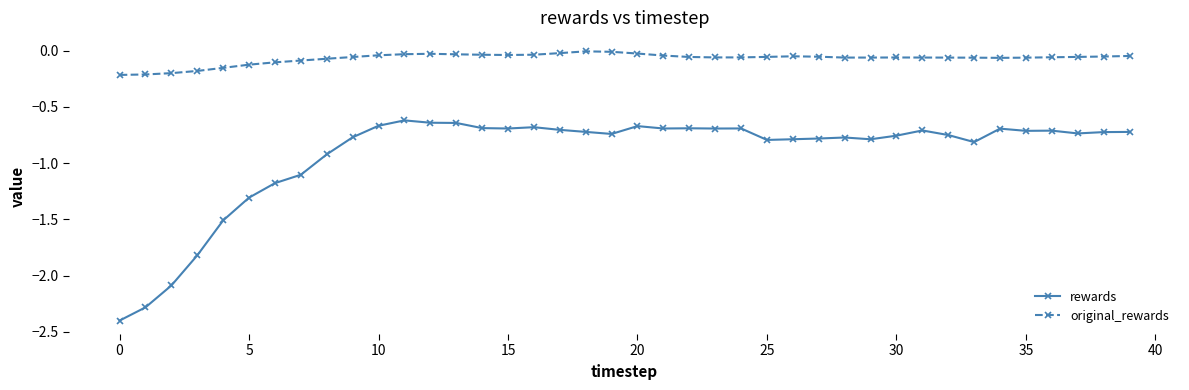

What are all the series names shown in the legend?

rewards, original_rewards